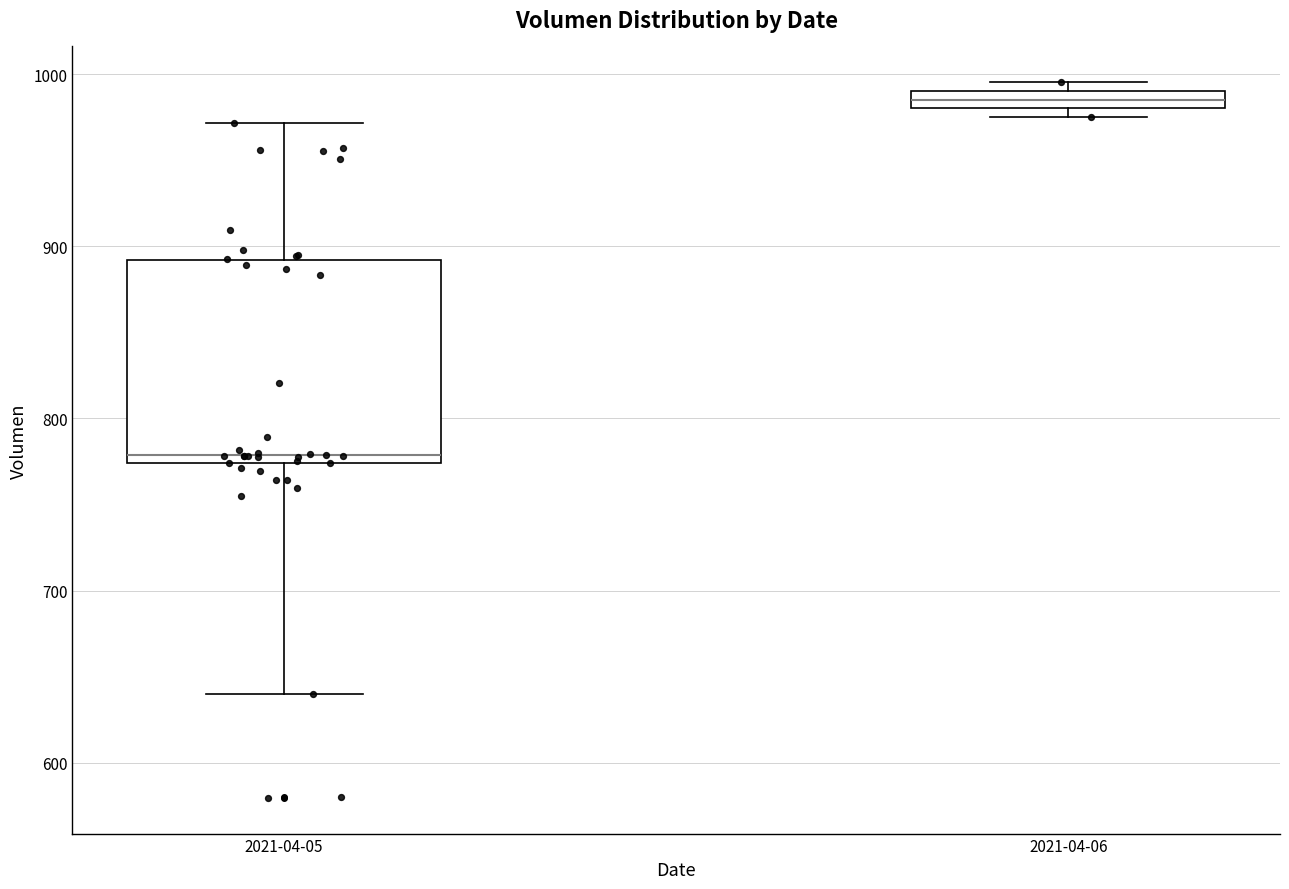

Which box's median line is the highest?

2021-04-06